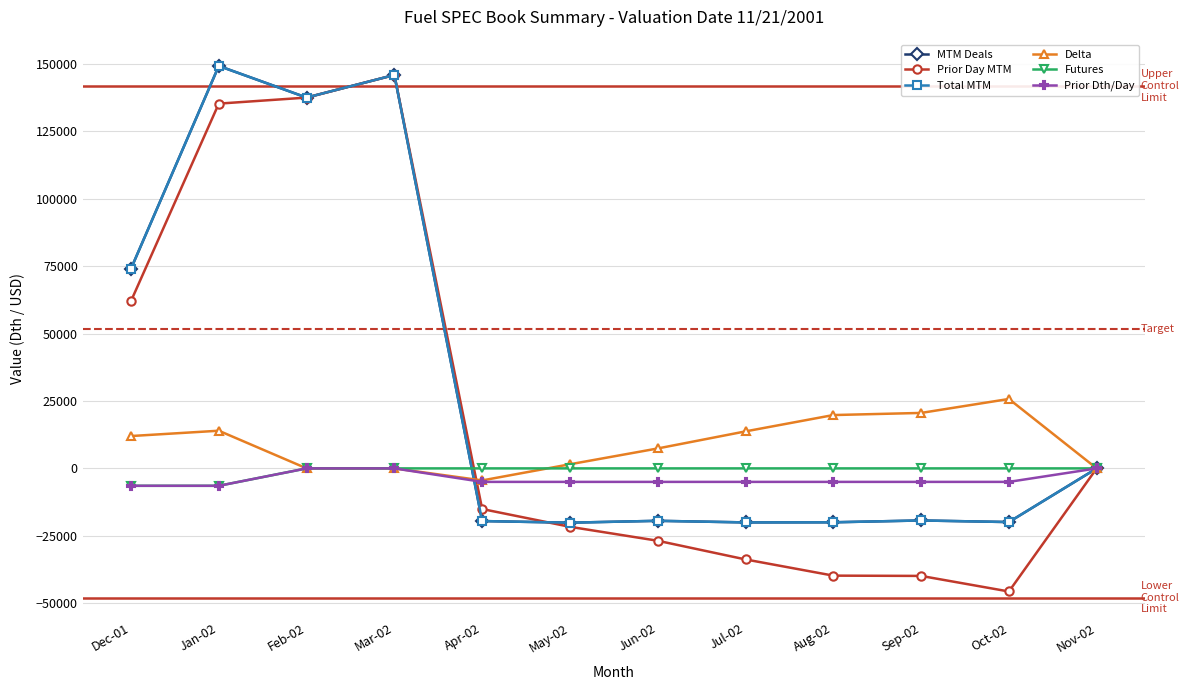

Does the chart have visible grid lines?

Yes